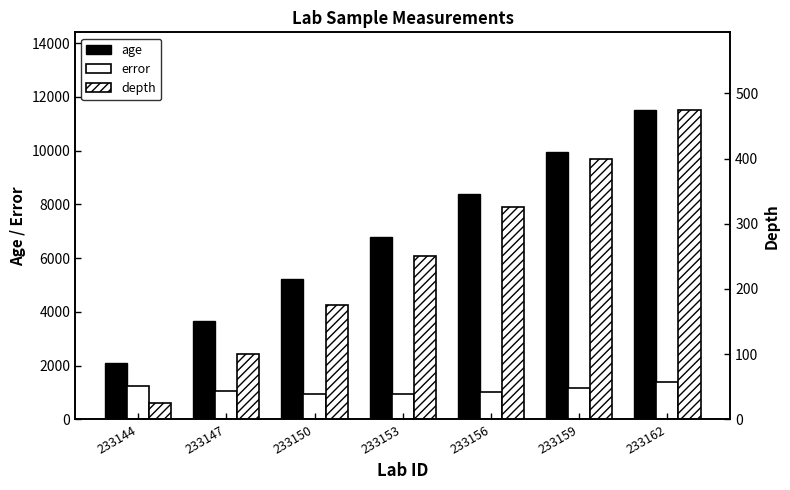

How many bars are there in total?

21